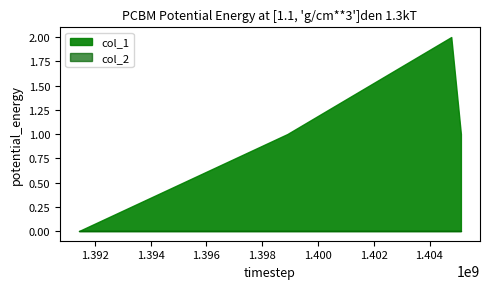

Which category has the lowest value in the col_1 series?

1391435678